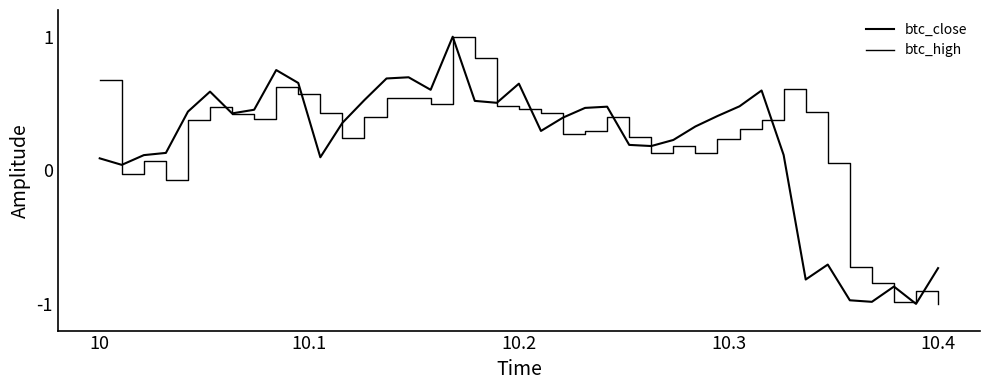

At which label does btc_high first exceed 0?

10